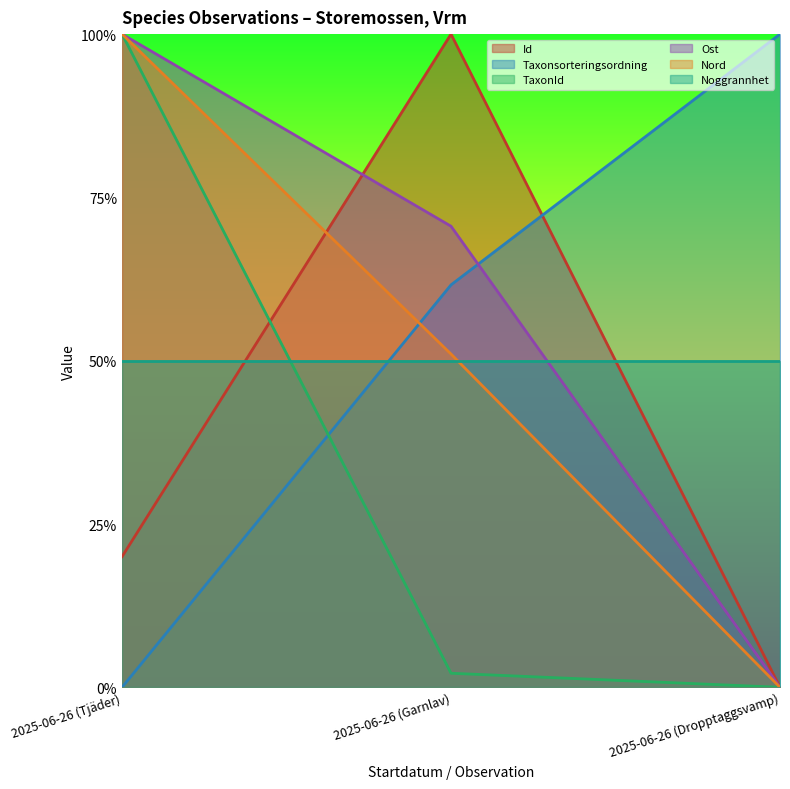

At which label is TaxonId closest to 0?

2025-06-26 (Dropptaggsvamp)